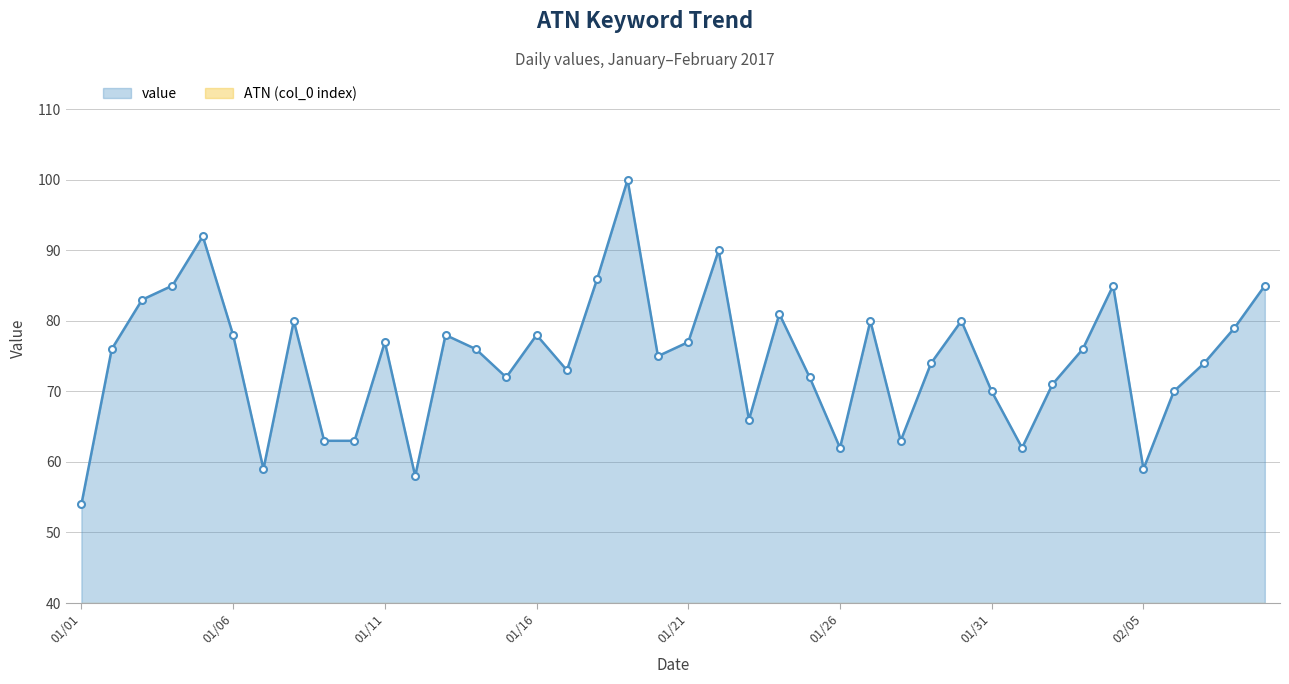

Which series has the largest total across all categories?

value